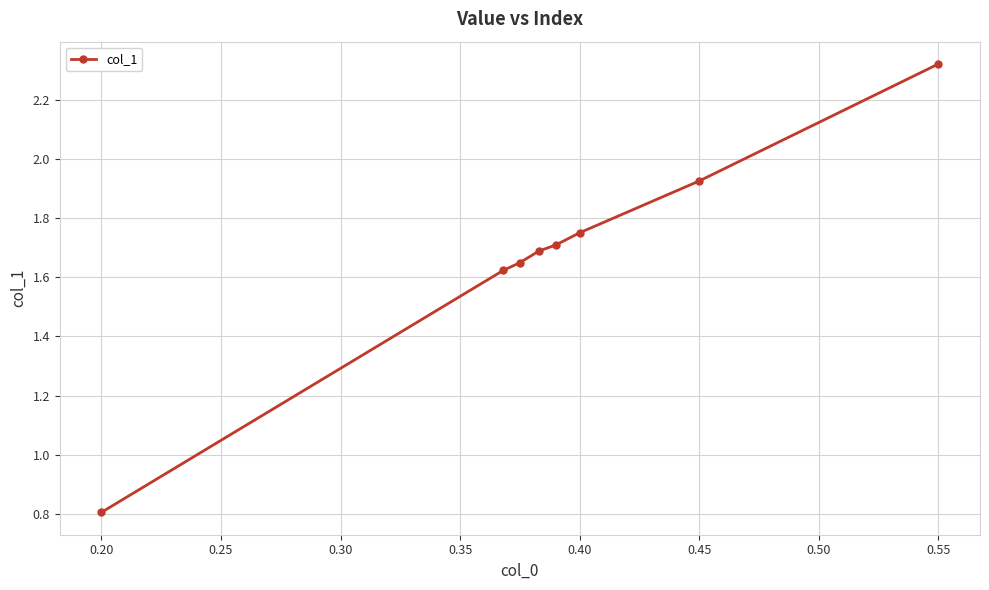

True or false: there are more than 2 points higher than both neighbors.

False